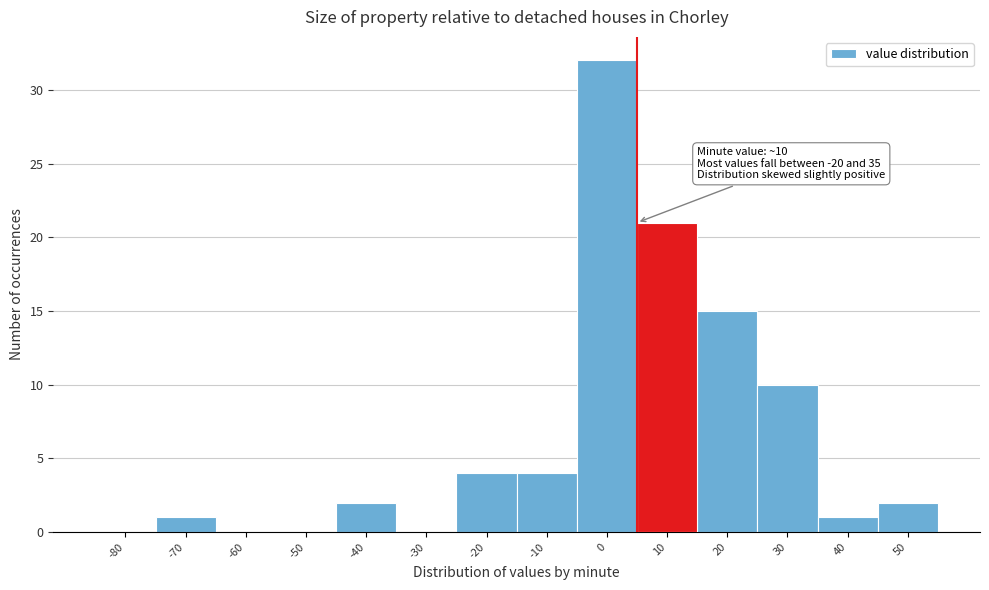

Reading left to right, extract all data points from this chart.

-80=0	-70=1	-60=0	-50=0	-40=2	-30=0	-20=4	-10=4	0=32	10=21	20=15	30=10	40=1	50=2